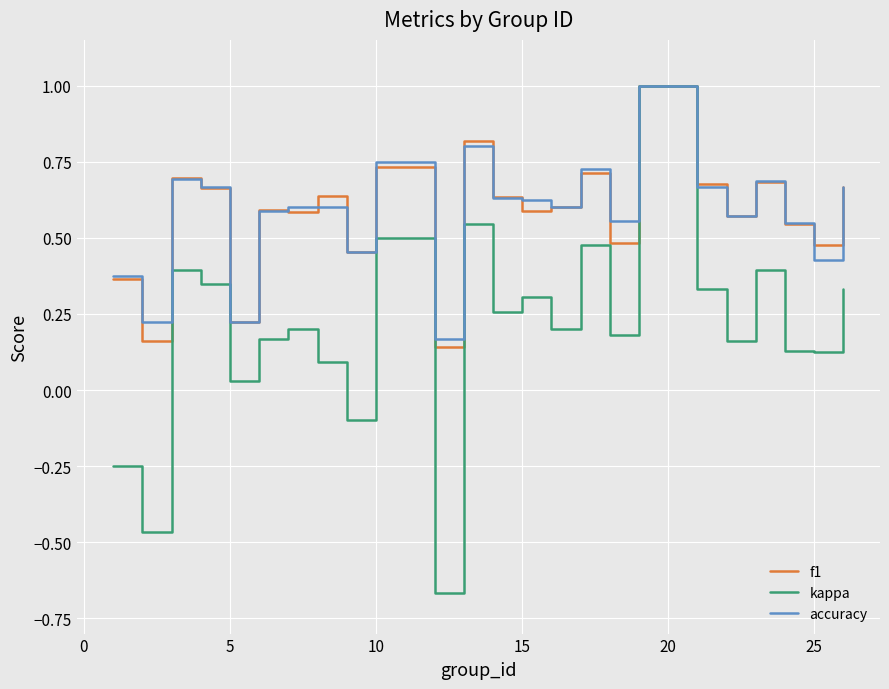

What is the maximum value for kappa?

1.0